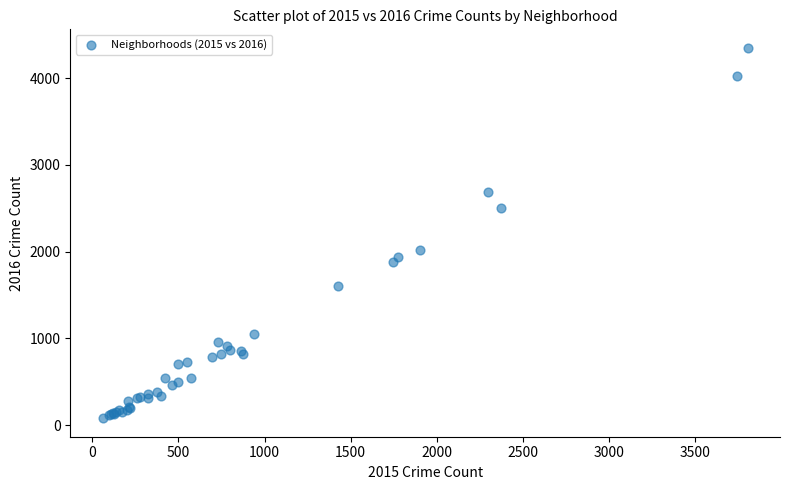

What Y value in the scatter plot is closest to 2213?

2015